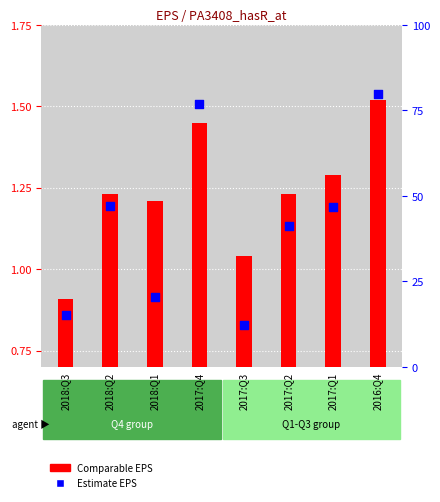

At how many categories does at least one series exceed 1?

7